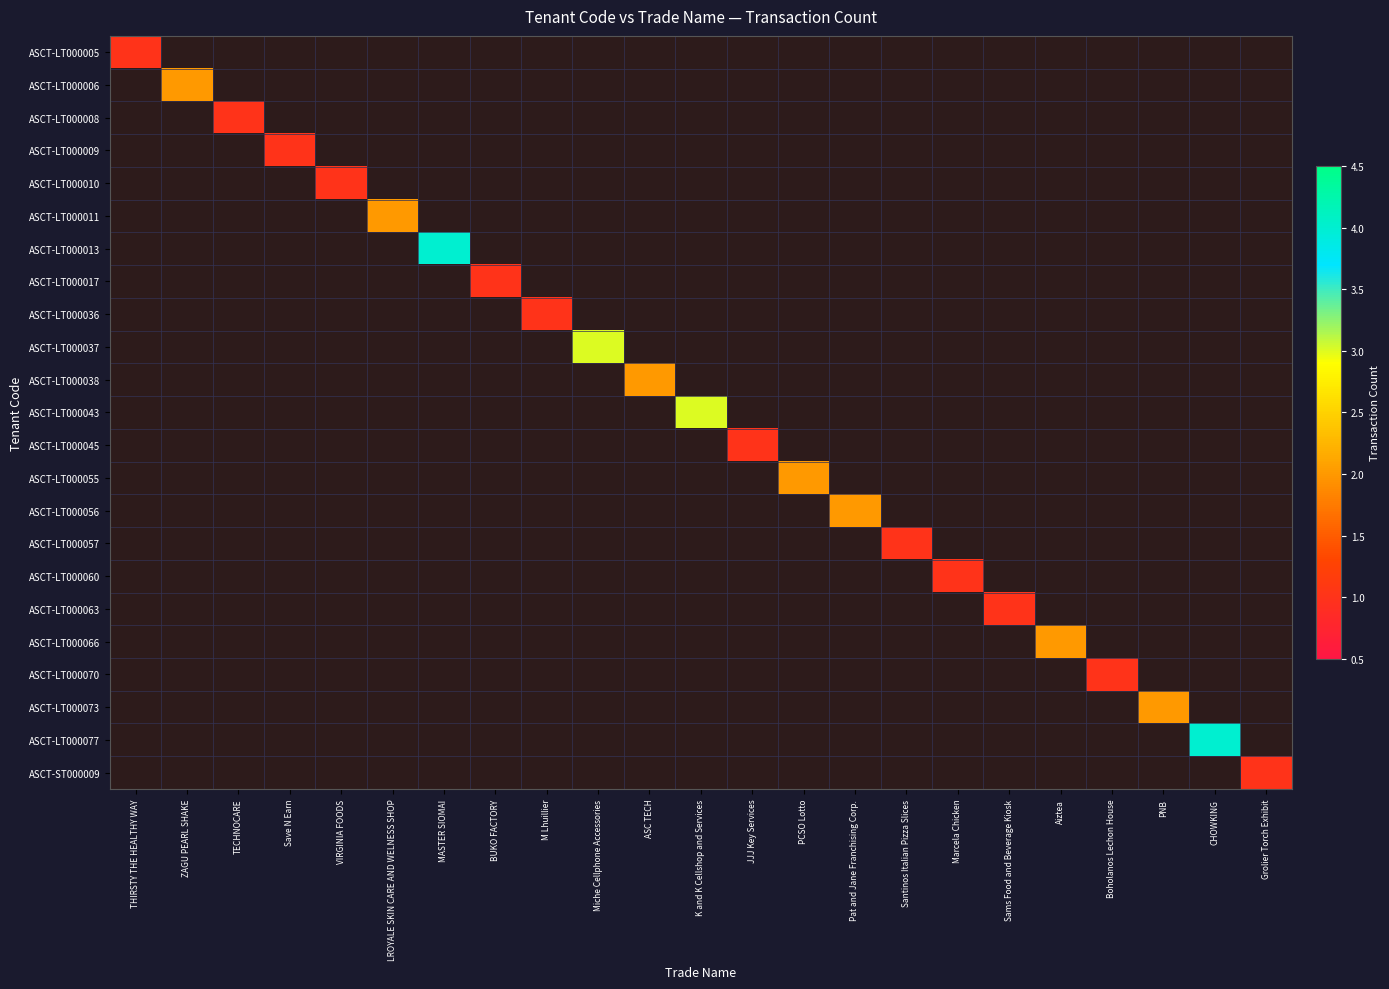

What is the sum of all ASCT-LT000013 values?

4